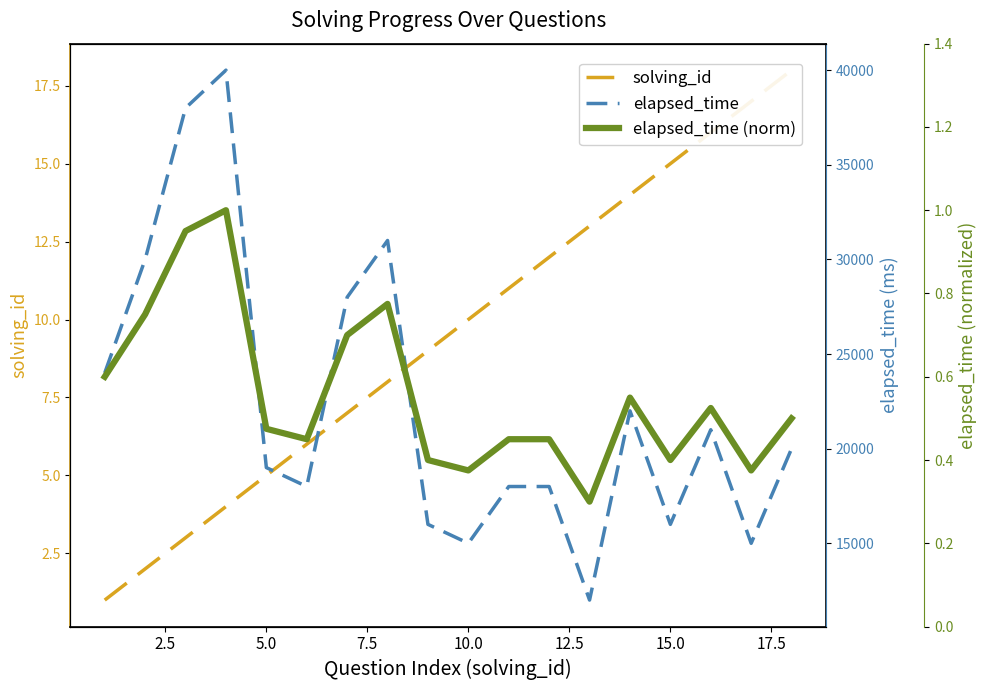

What is the value of the elapsed_time point at the 3rd from the left?

38000.0